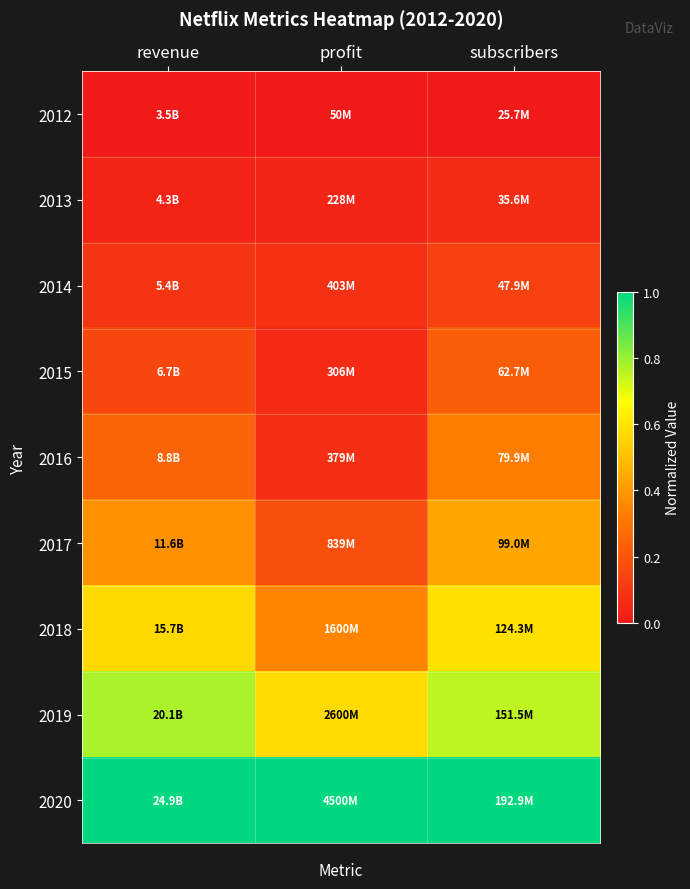

Reading left to right, list all the values displayed in this chart.

2012: revenue=0.0	profit=0.0	subscribers=0.0
2013: revenue=0.0	profit=0.0	subscribers=0.1
2014: revenue=0.1	profit=0.1	subscribers=0.1
2015: revenue=0.1	profit=0.1	subscribers=0.2
2016: revenue=0.2	profit=0.1	subscribers=0.3
2017: revenue=0.4	profit=0.2	subscribers=0.4
2018: revenue=0.6	profit=0.3	subscribers=0.6
2019: revenue=0.8	profit=0.6	subscribers=0.8
2020: revenue=1.0	profit=1.0	subscribers=1.0